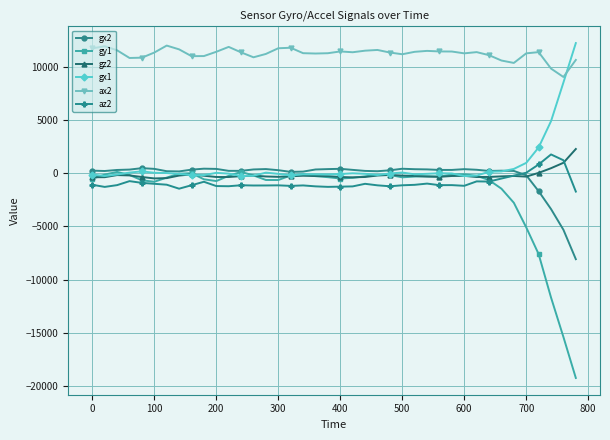

At how many categories does at least one series exceed 1470?

40